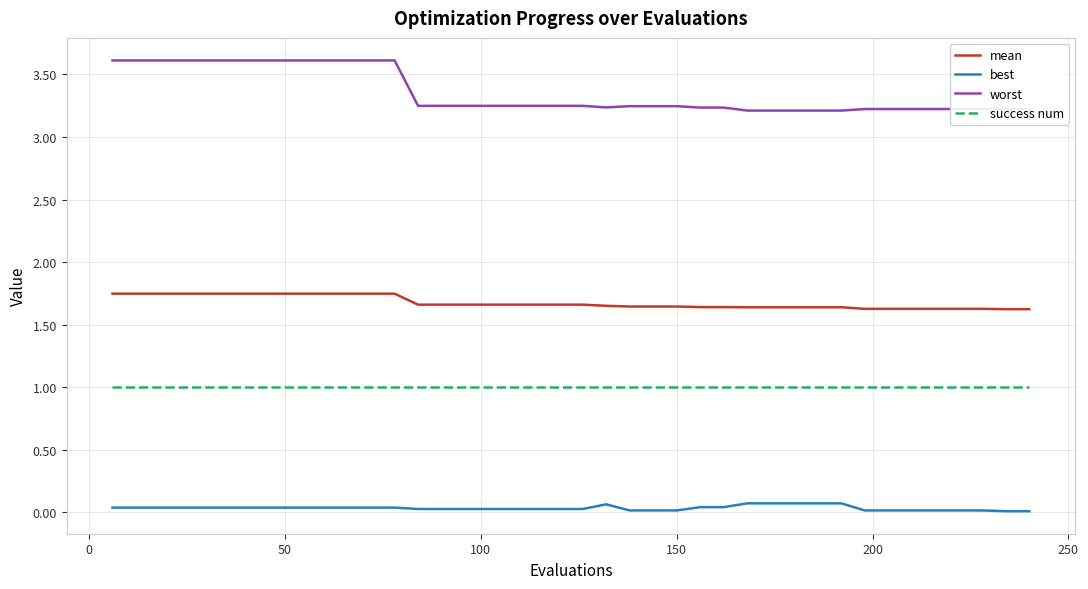

How many distinct data groups are displayed?

4